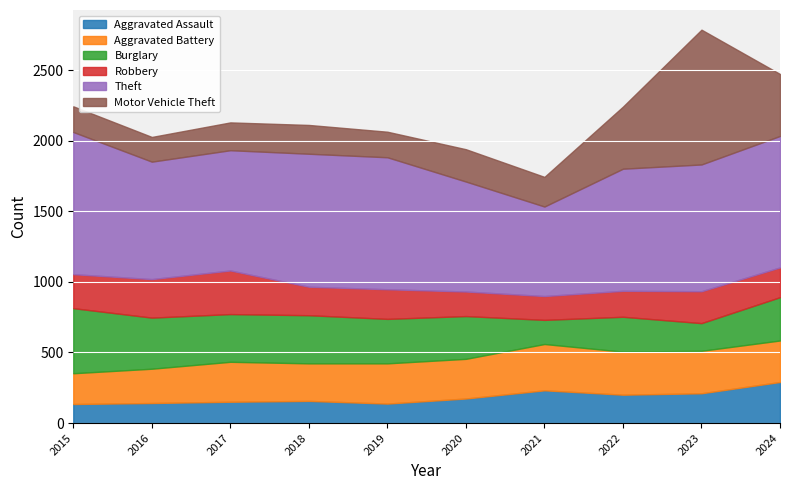

How many values in the Aggravated Battery series are below 285?

5